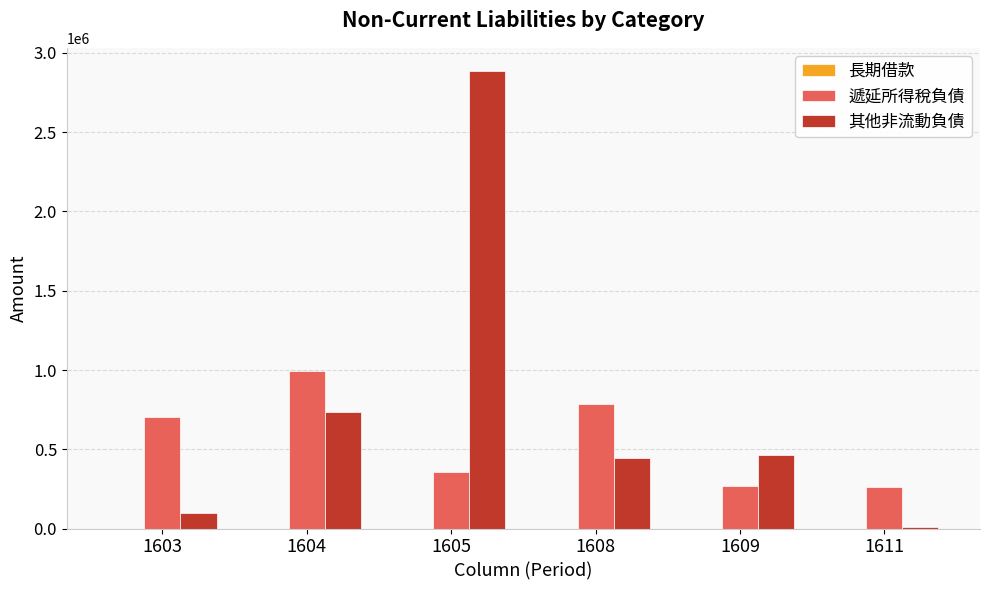

Which series has the largest total across all categories?

其他非流動負債